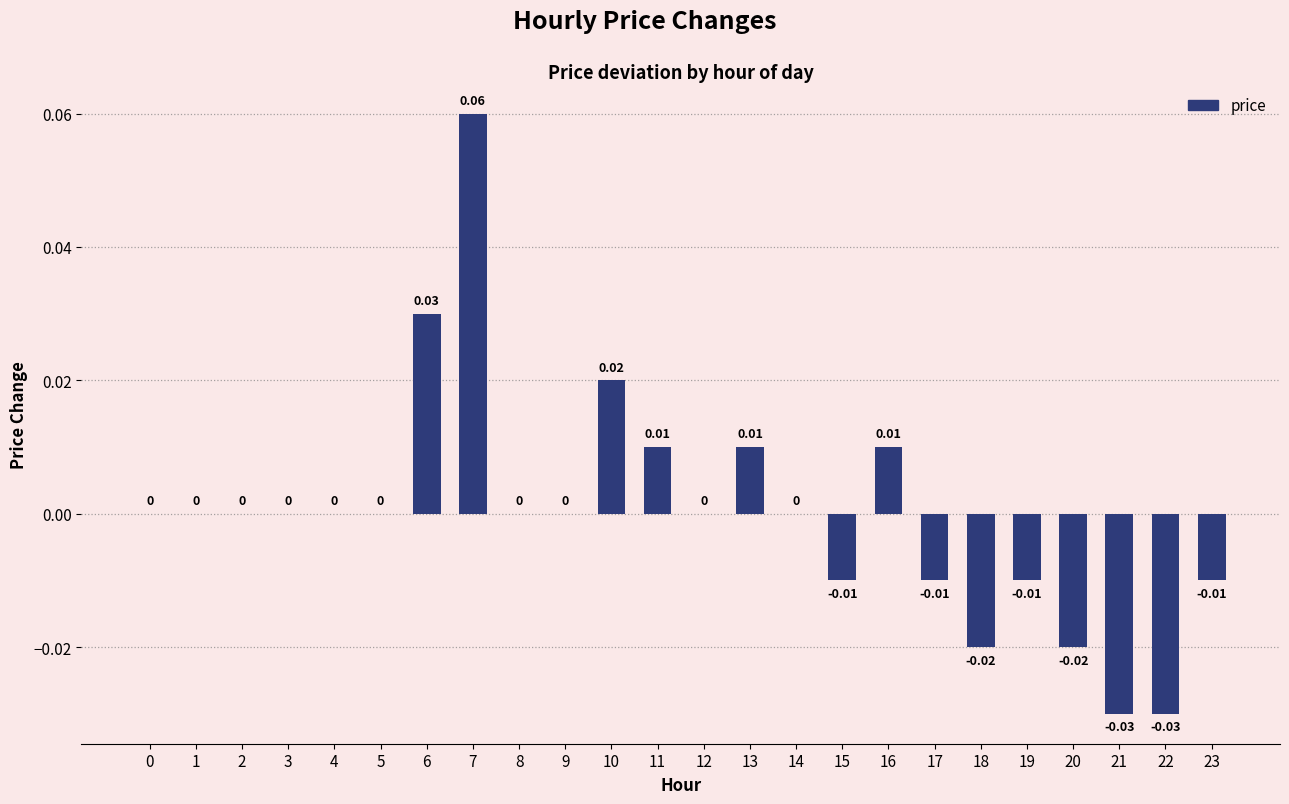

Which has a higher value, 14 or 10?

10